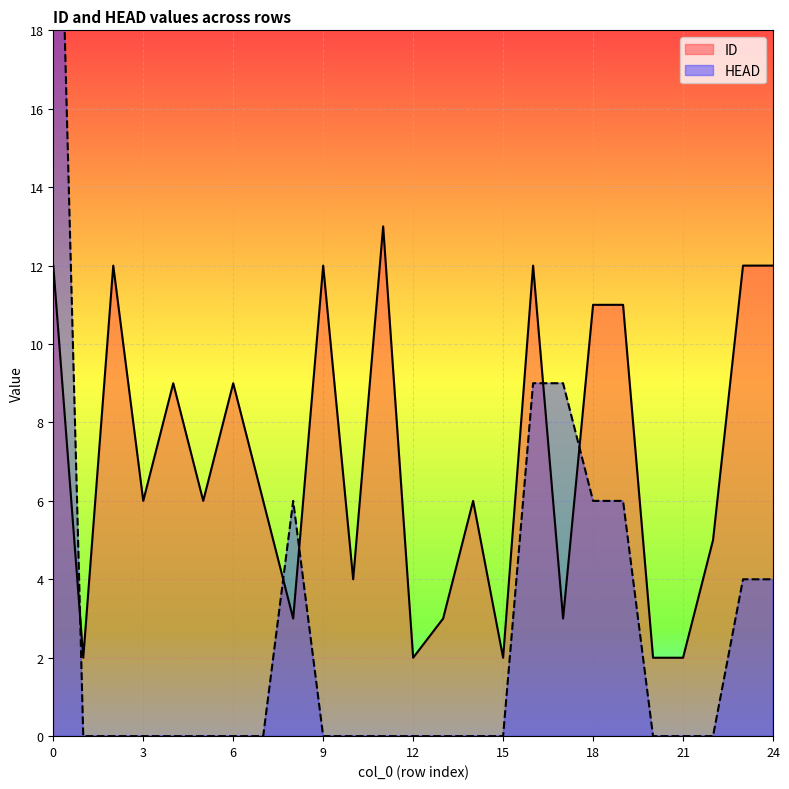

In ID, how many points are higher than both neighbors (excluding endpoints)?

7